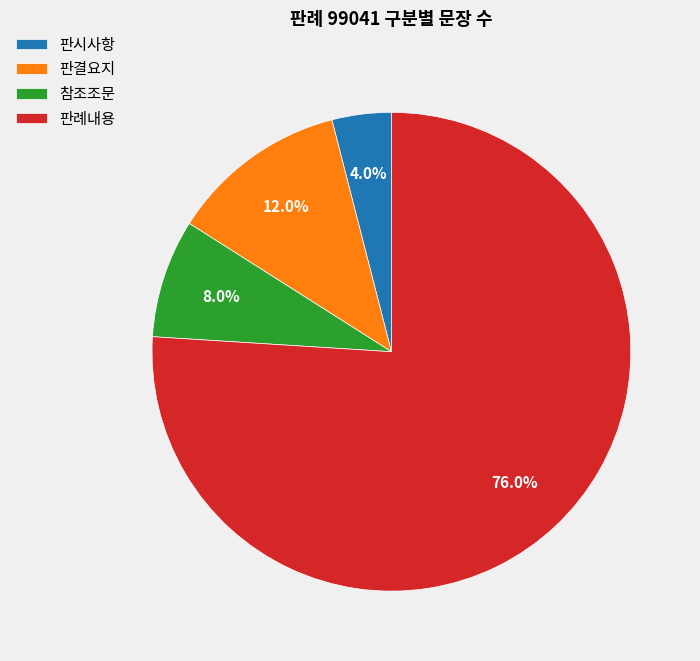

The 판시사항 slice represents 4% of the pie. True or false?

True